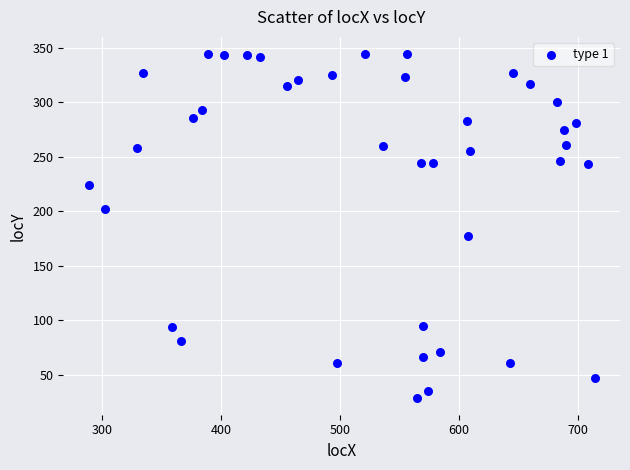

What Y value in the scatter plot is closest to 186?

177